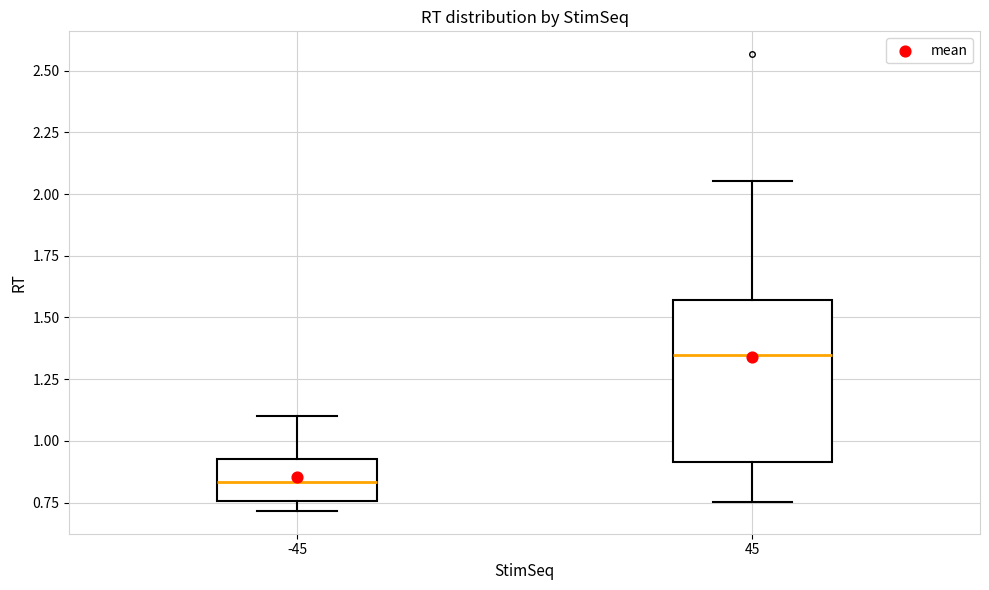

Reading left to right, transcribe this box plot: for each box, give where its median line is, the range the box spans, and where its two whiskers end, as read against the y-axis. The values are not printed on the chart, so give them approximately, as read against the axis.

-45: median 0.85, box 0.75 to 0.95, whiskers 0.70 to 1.10
45: median 1.35, box 0.90 to 1.55, whiskers 0.75 to 2.05